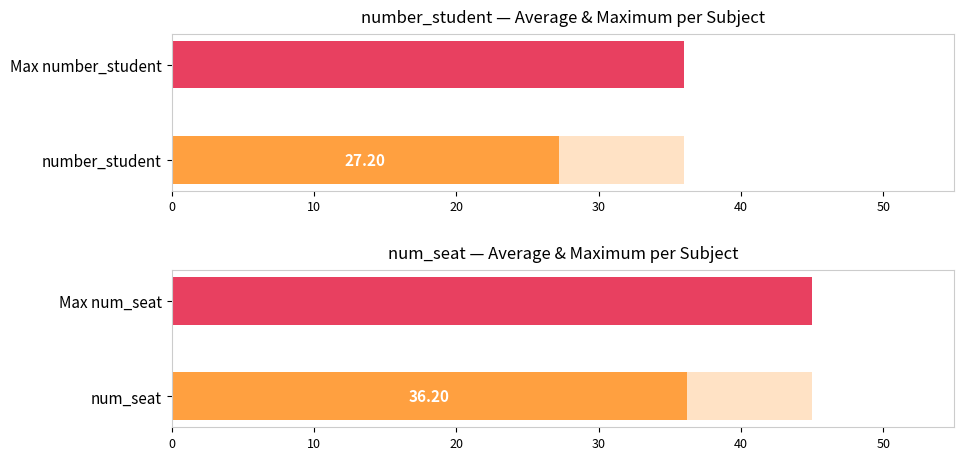

How many series are shown in this chart?

2